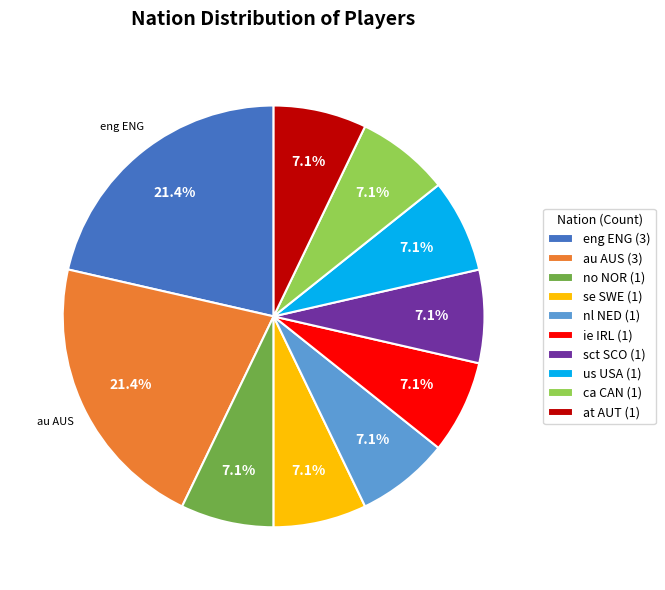

What percentage do nl NED and no NOR together represent?

14.3%